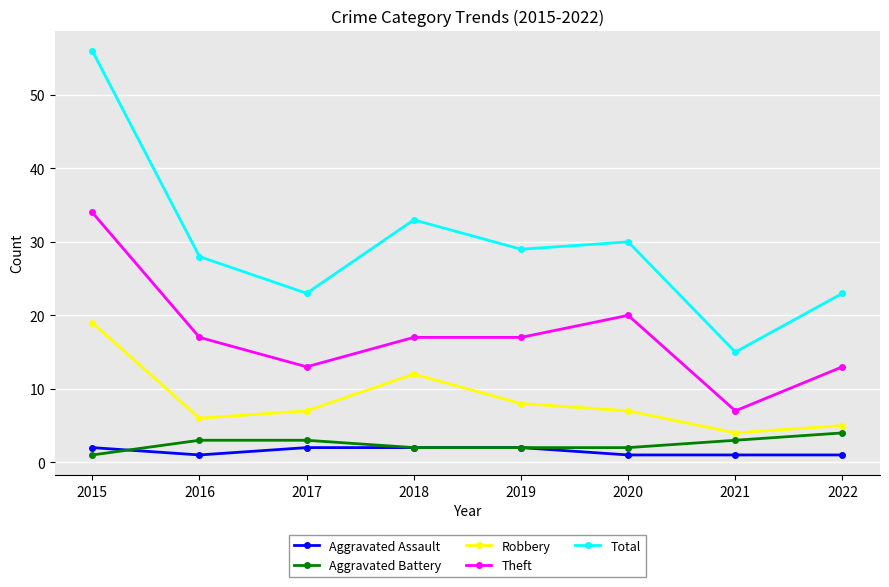

At which label does Theft reach its peak?

2015